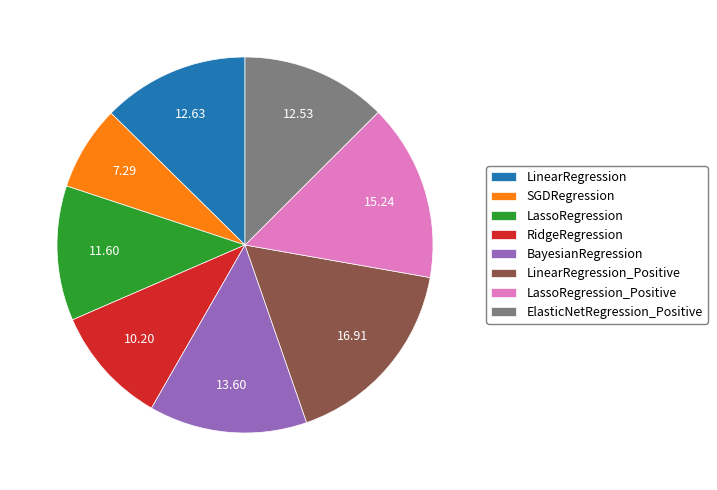

Approximately how many times larger is the value at ElasticNetRegression_Positive compared to LinearRegression?

1.0